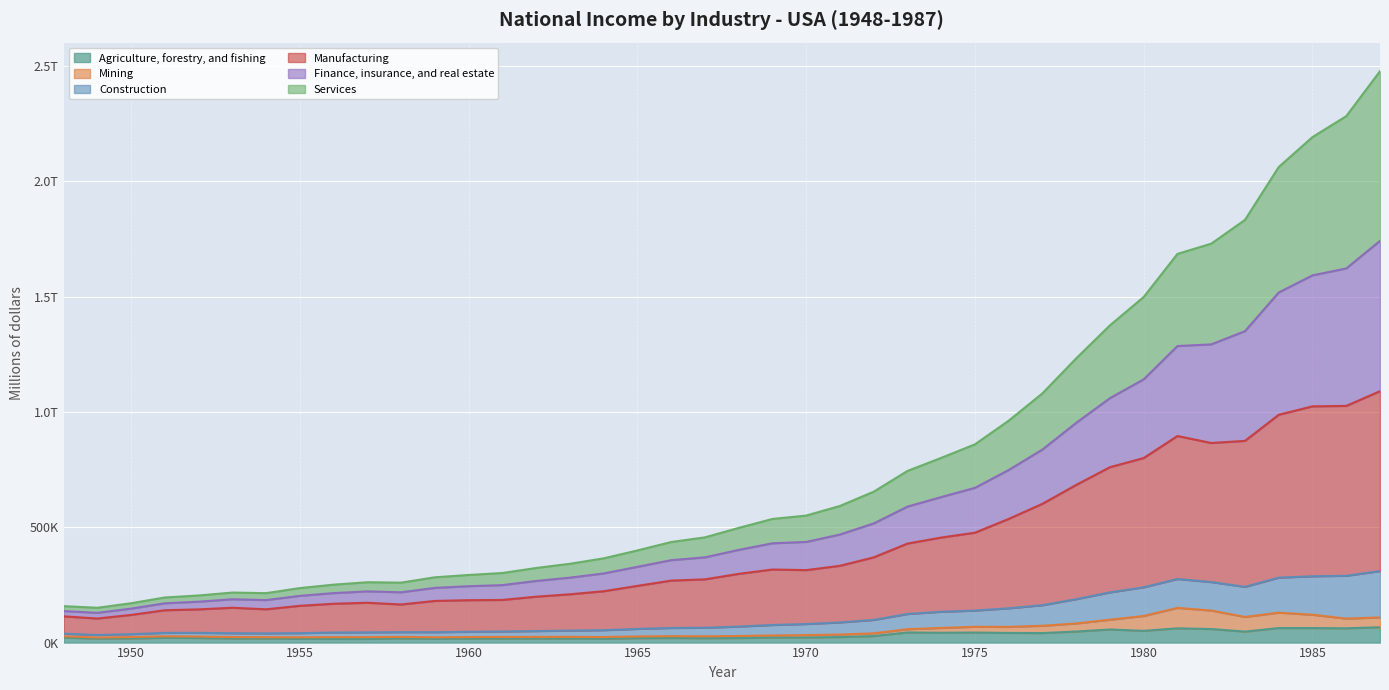

What is the difference between the Manufacturing values at 1973 and 1974?

26186